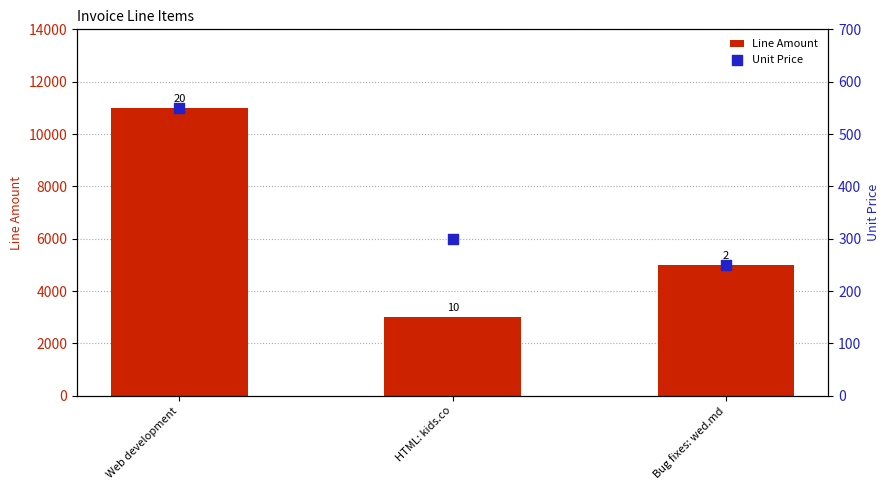

What is the total value across all series at HTML: kids.co?

3300